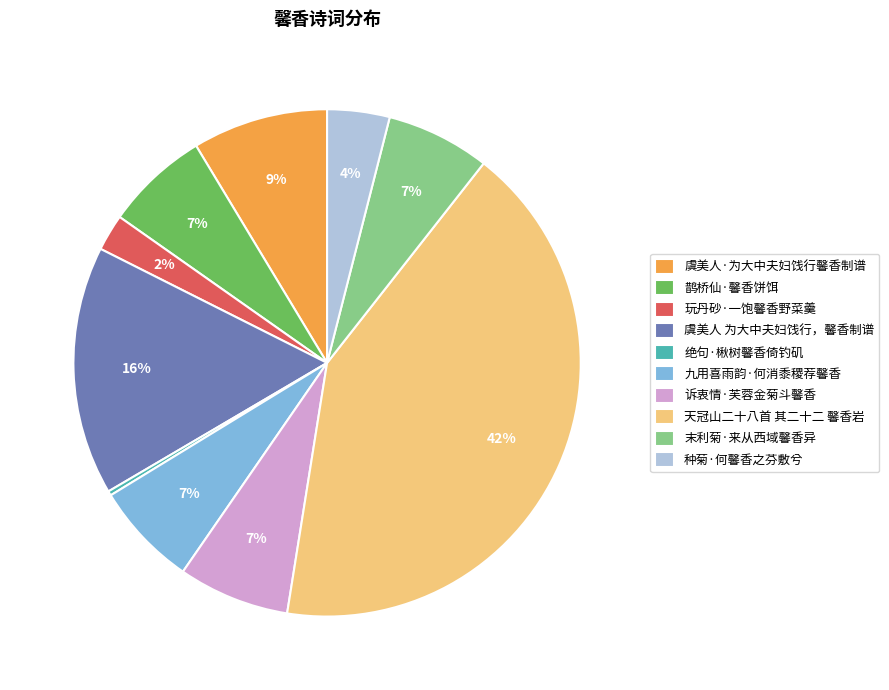

Does 玩丹砂·一饱馨香野菜羹 account for over 50% of the chart?

No